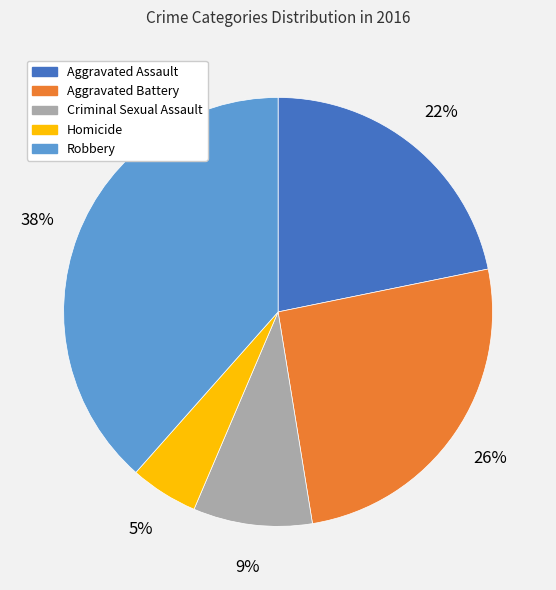

Approximately how many times larger is the value at Aggravated Assault compared to Criminal Sexual Assault?

2.4